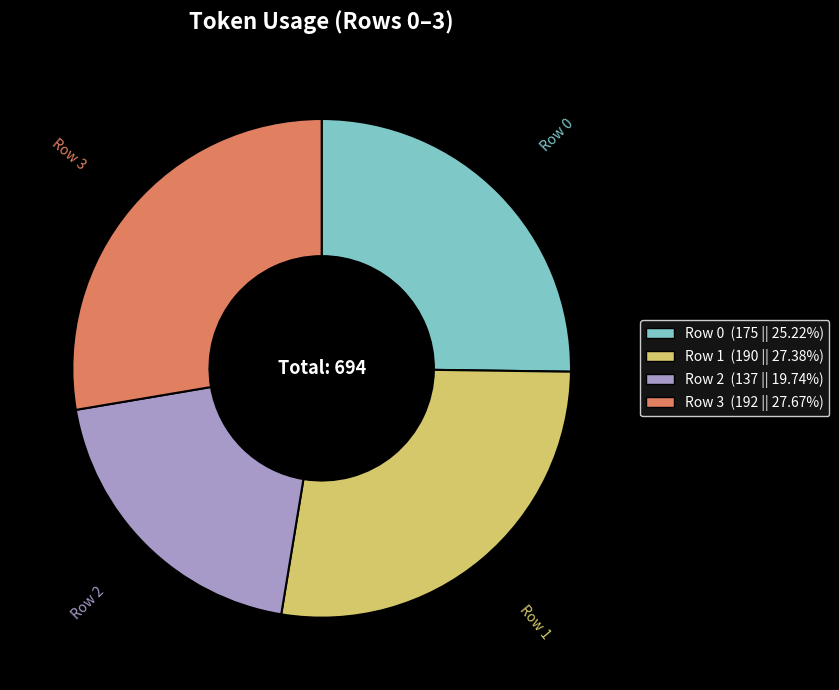

Is there a majority slice in this chart?

No